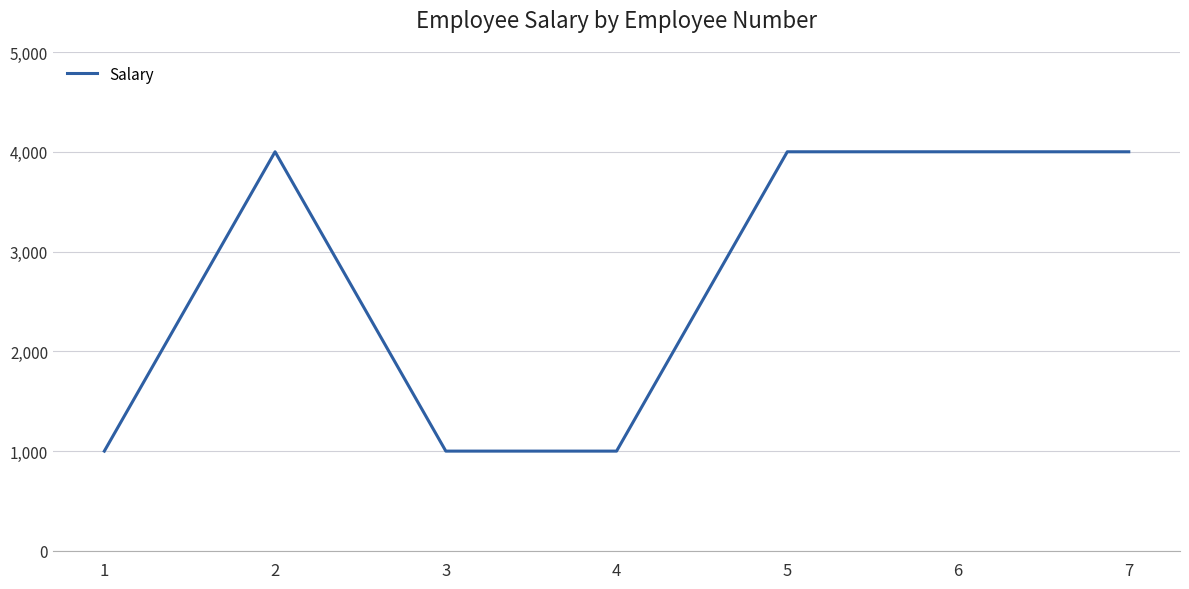

Where is the first local maximum?

2